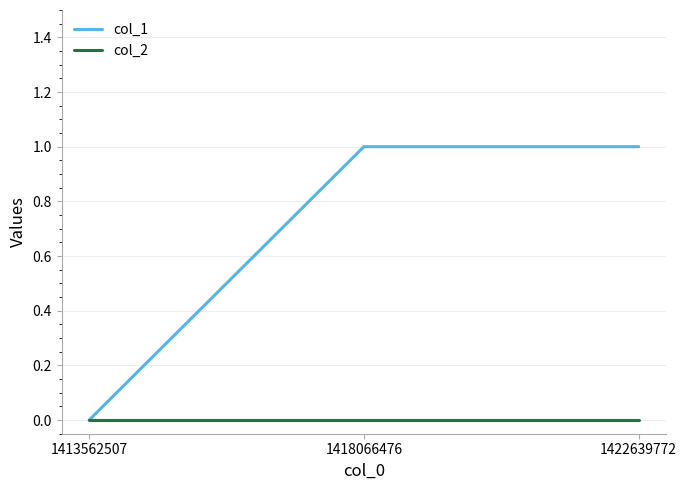

How many categories are shown in the chart?

3